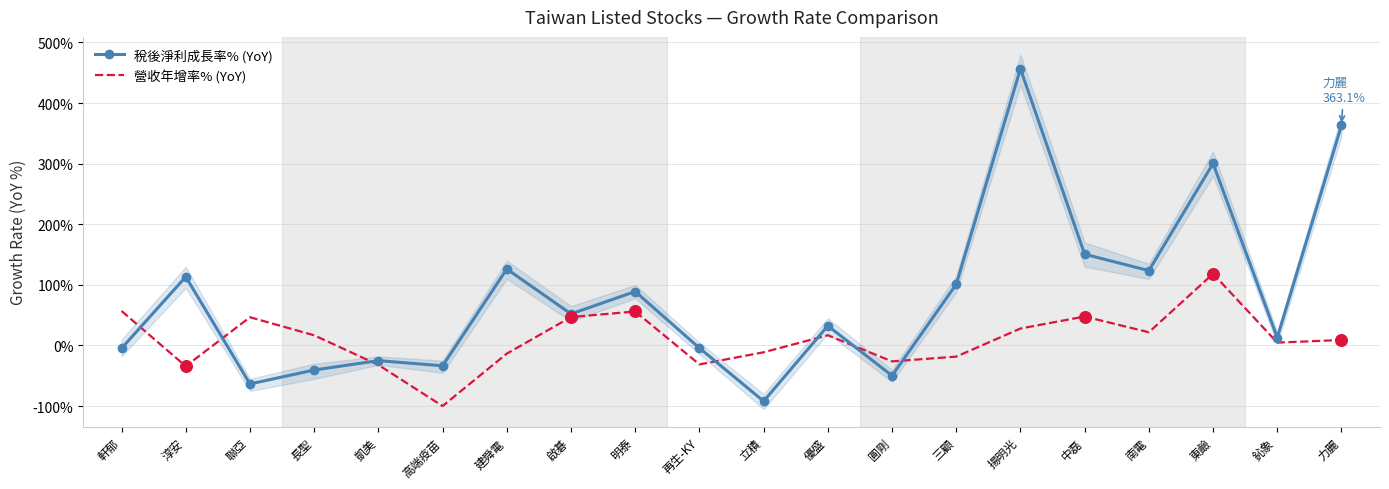

What is the total value across all series at 東鹼?

418.8